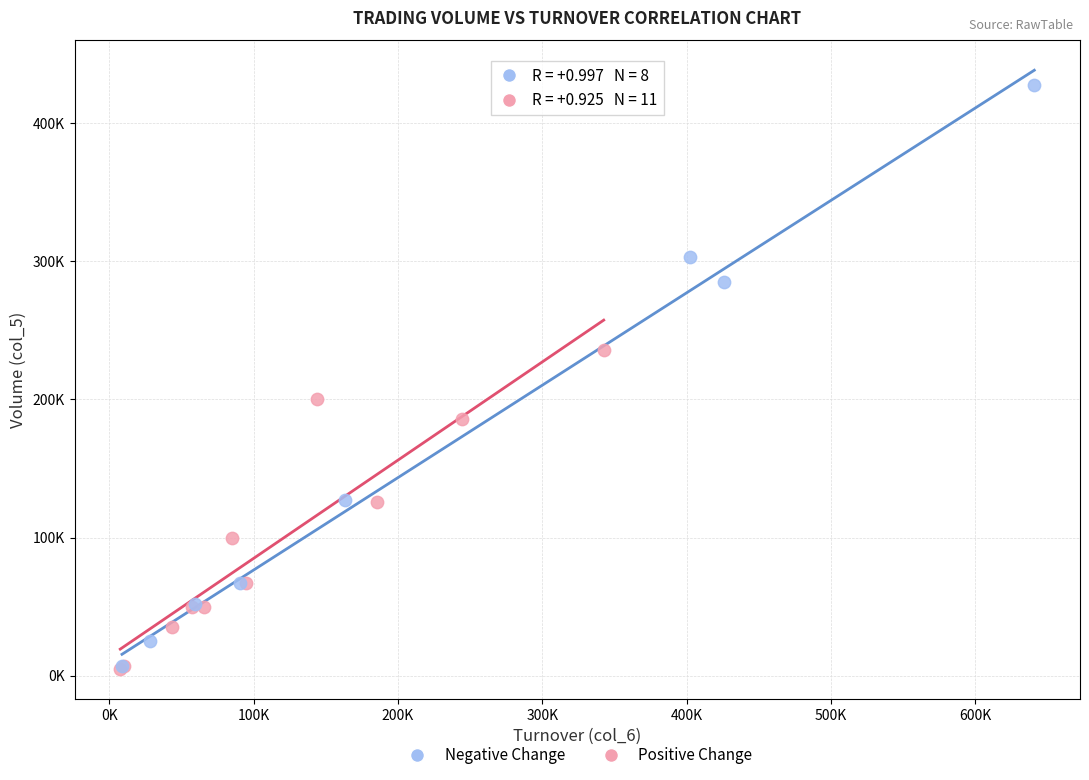

What are all the series names shown in the legend?

Negative Change, Positive Change